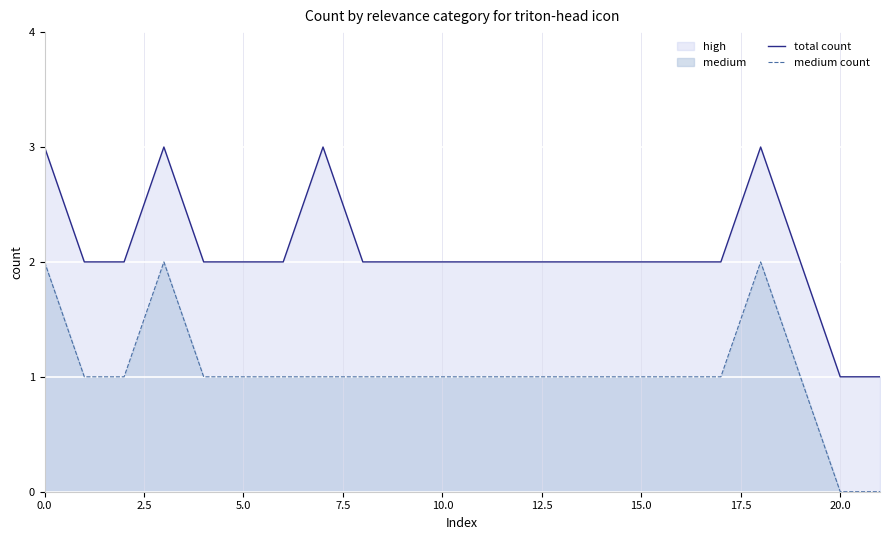

Reading left to right, extract all data points from this chart.

total count: 3	2	2	3	2	2	2	3	2	2	2	2	2	2	2	2	2	2	3	2	1	1
medium count: 2	1	1	2	1	1	1	1	1	1	1	1	1	1	1	1	1	1	2	1	0	0